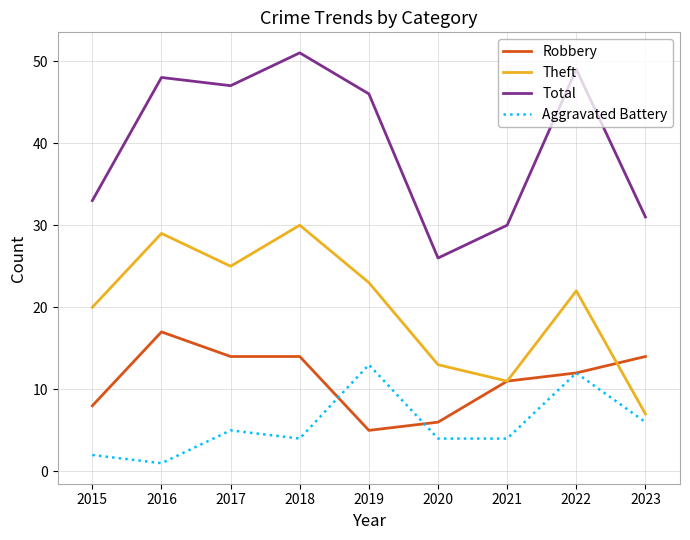

Rank the series at 2019 from highest to lowest value.

Total, Theft, Aggravated Battery, Robbery